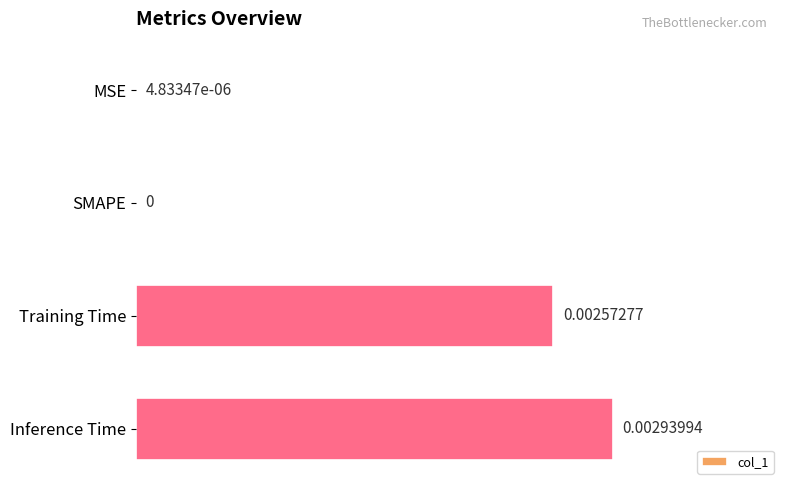

Between SMAPE and Inference Time, which is larger?

Inference Time